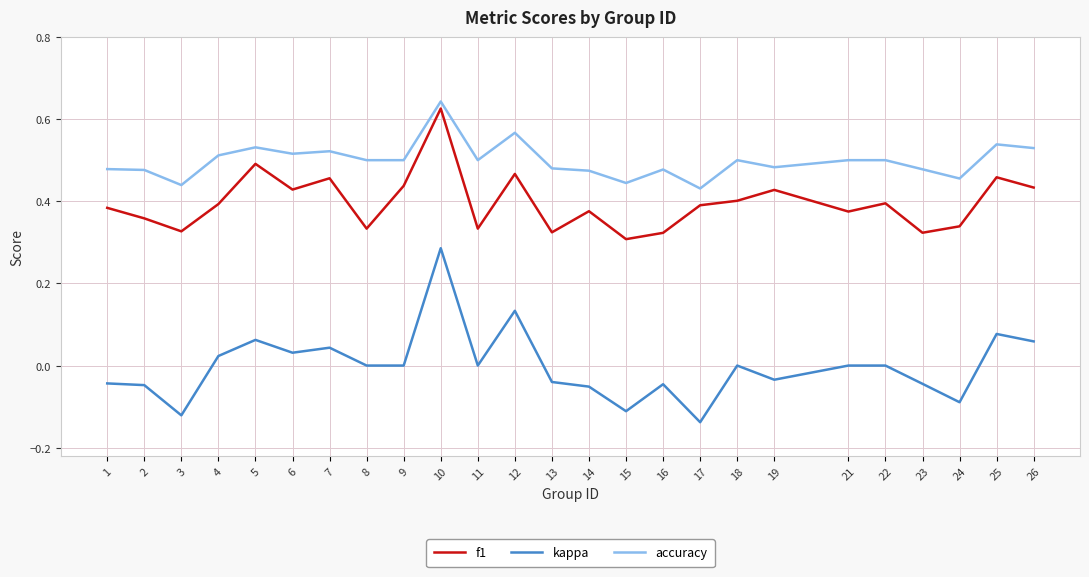

At which category does accuracy reach its first local valley?

3